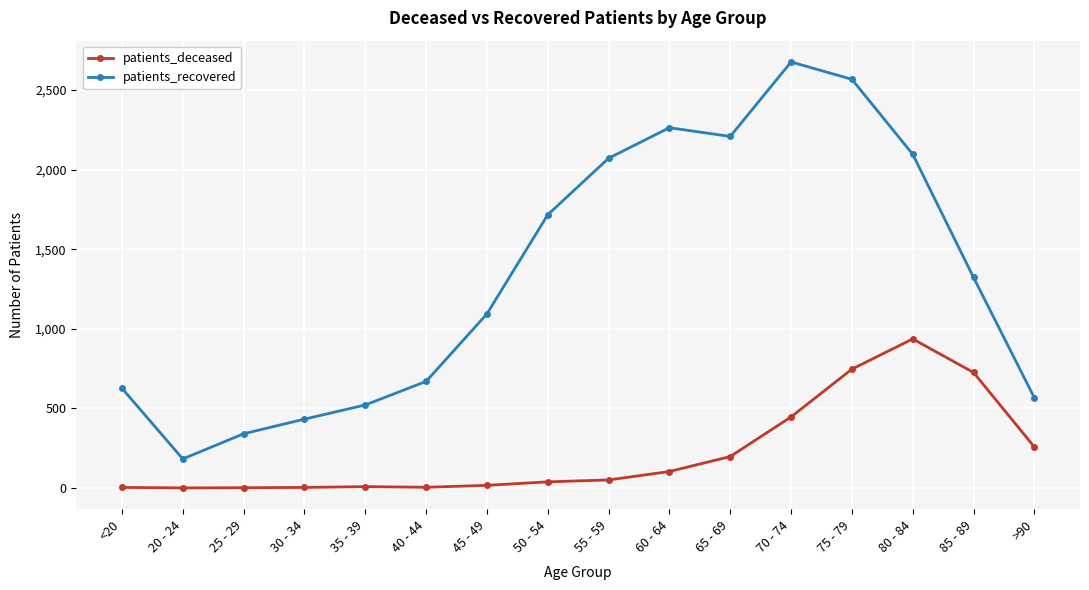

How many interior local peaks does the patients_recovered series have?

2